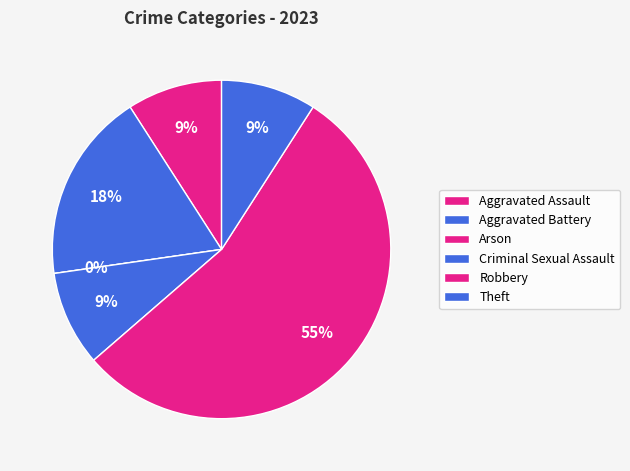

Is Robbery the majority of the pie?

Yes